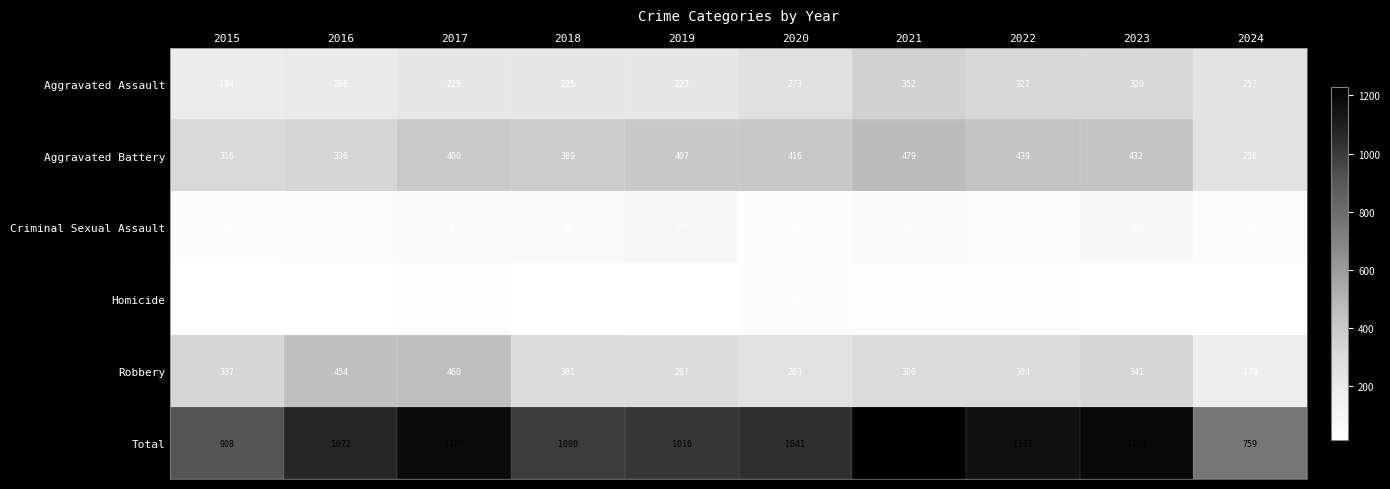

Where does the Criminal Sexual Assault series first go above 60?

2017